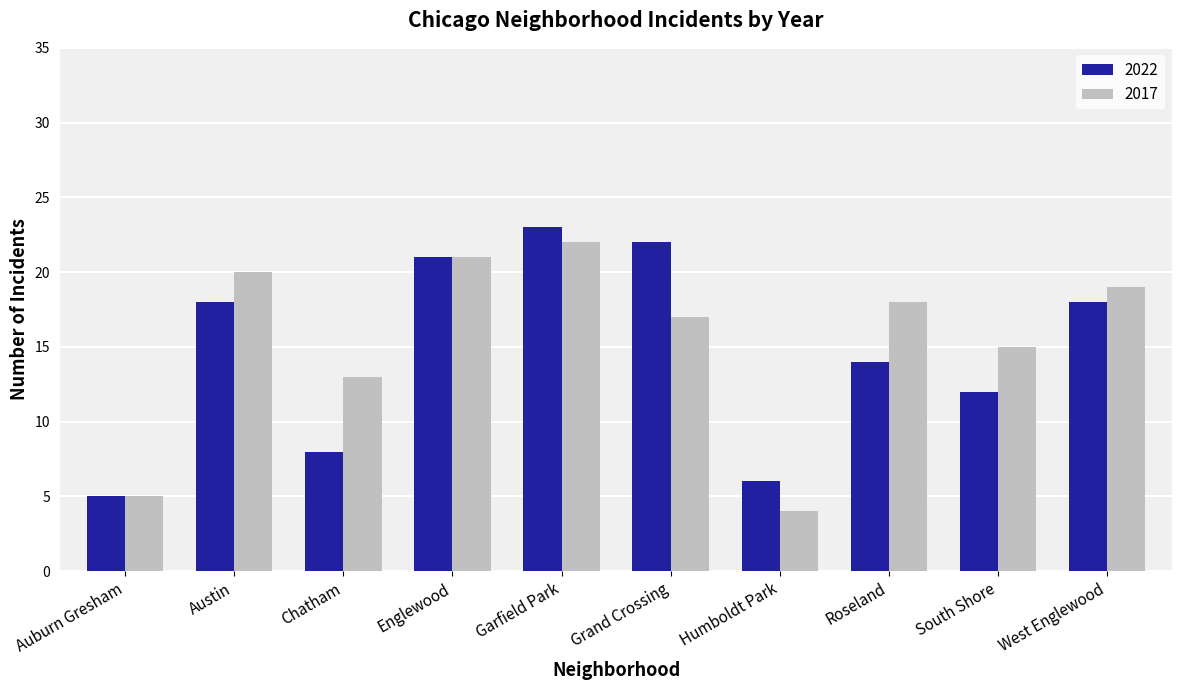

How many groups of bars are there?

10